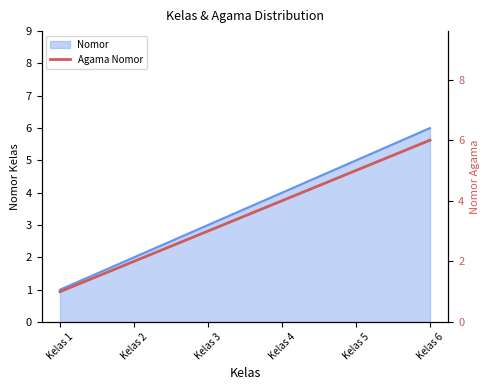

What is the average value?

4